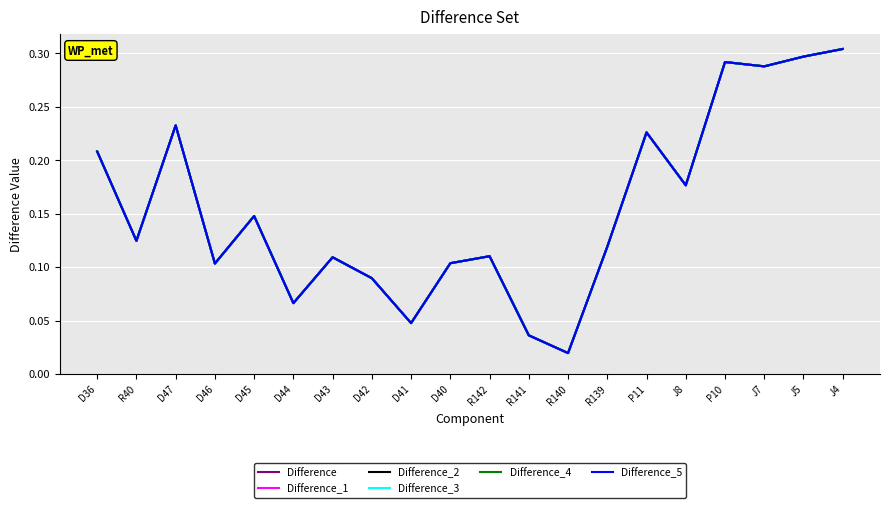

What position from the right is J4?

1